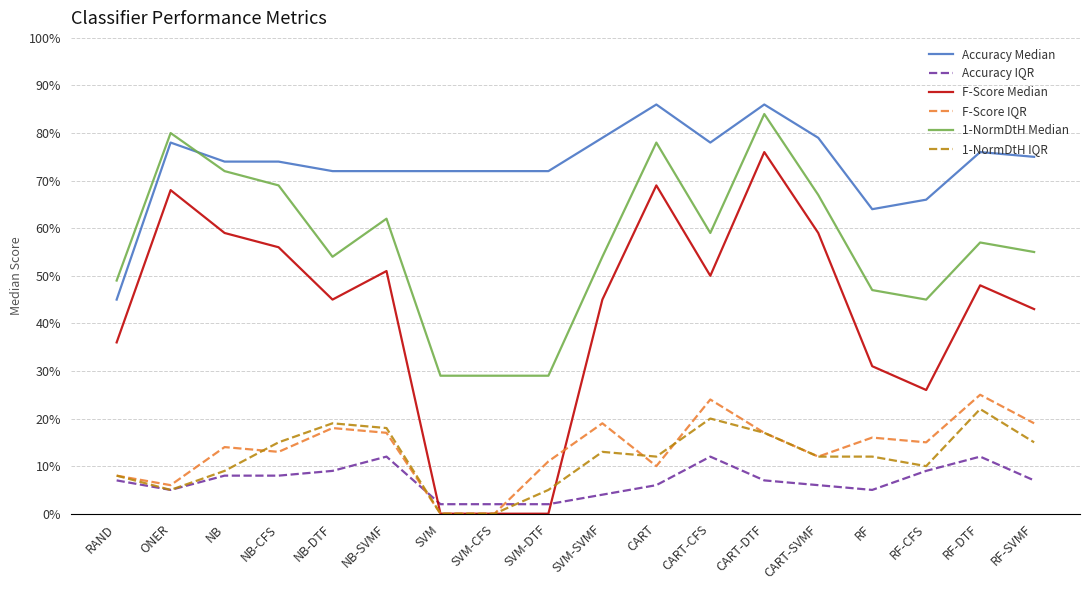

What are all the series names shown in the legend?

Accuracy Median, Accuracy IQR, F-Score Median, F-Score IQR, 1-NormDtH Median, 1-NormDtH IQR